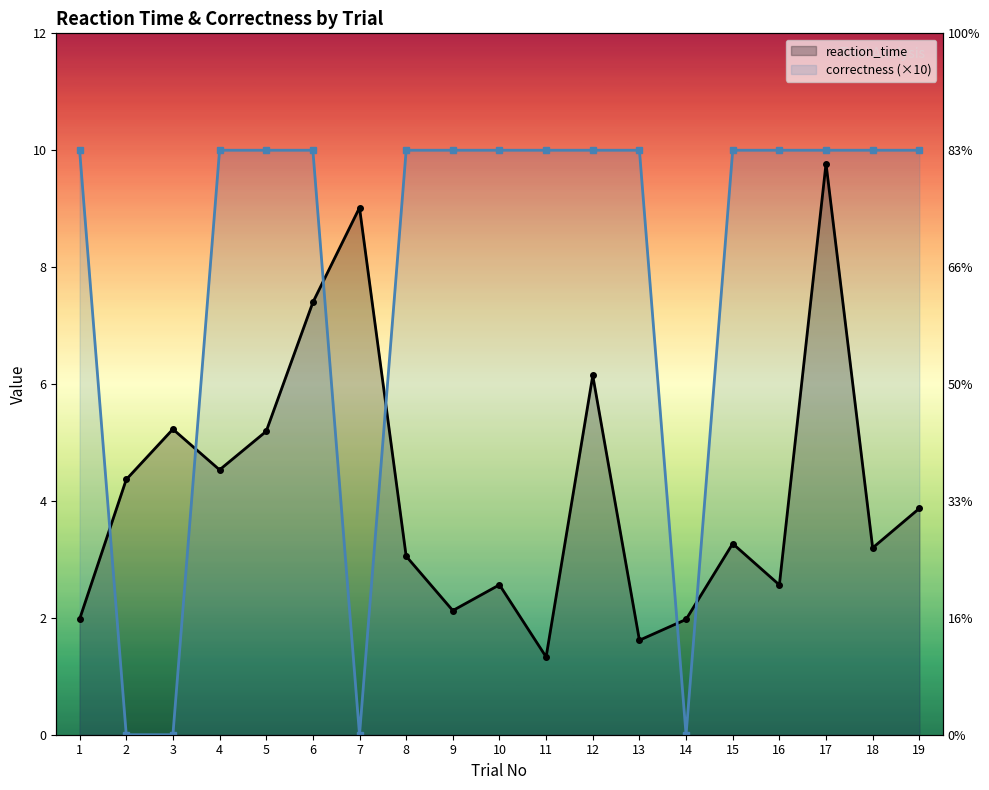

True or false: reaction_time has a value of 1.5 at 10.

False